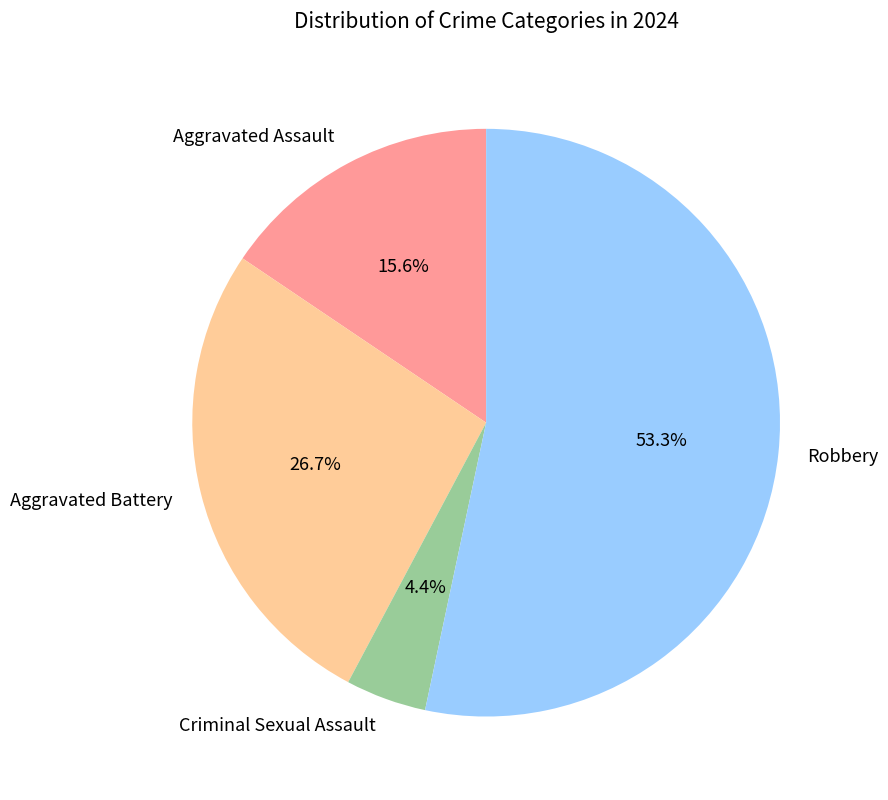

To the nearest percent, what is the combined percentage of Aggravated Battery and Aggravated Assault?

42%